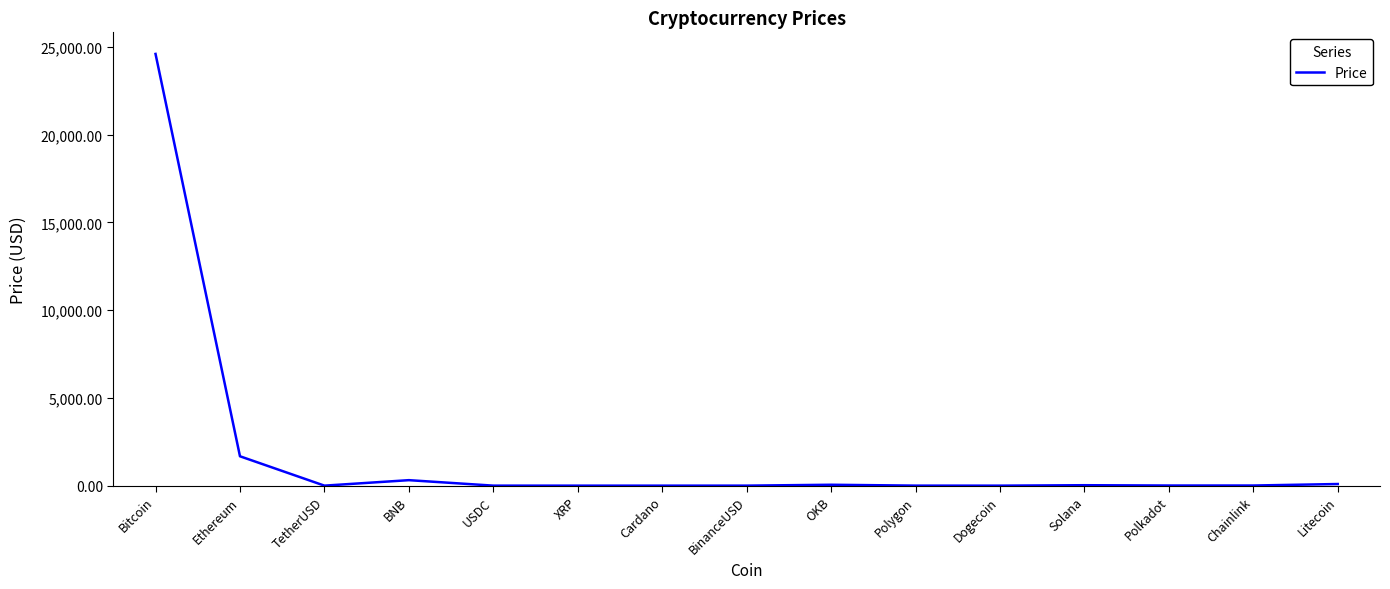

What is the difference between the maximum and minimum values?

24595.4